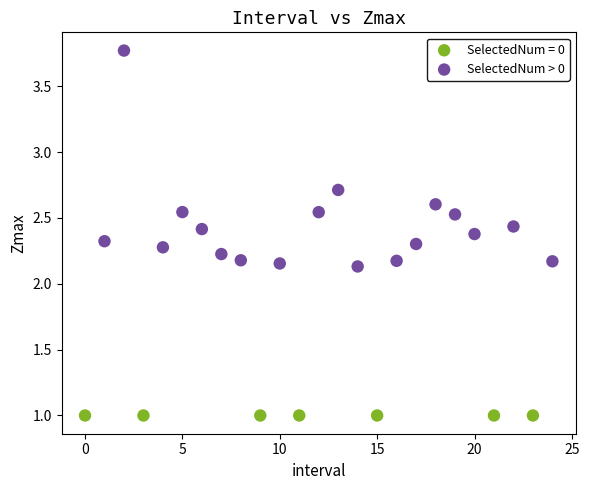

Which series contains the lowest Y value?

SelectedNum = 0